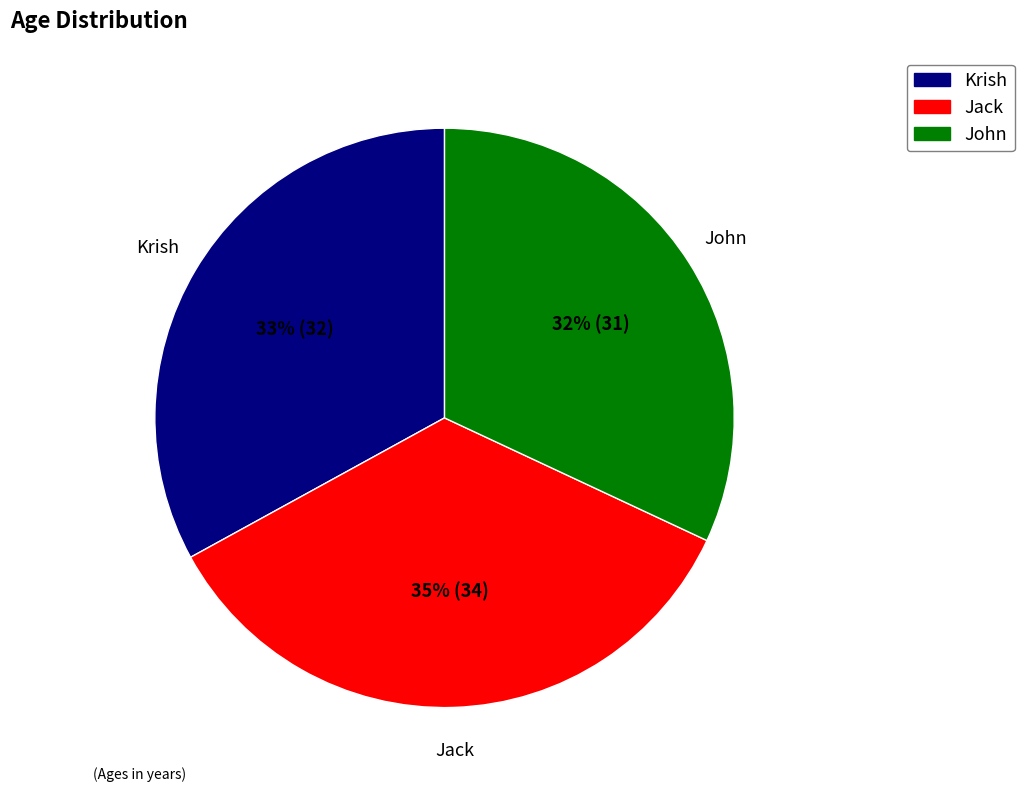

To the nearest percent, what portion does Krish represent?

33%